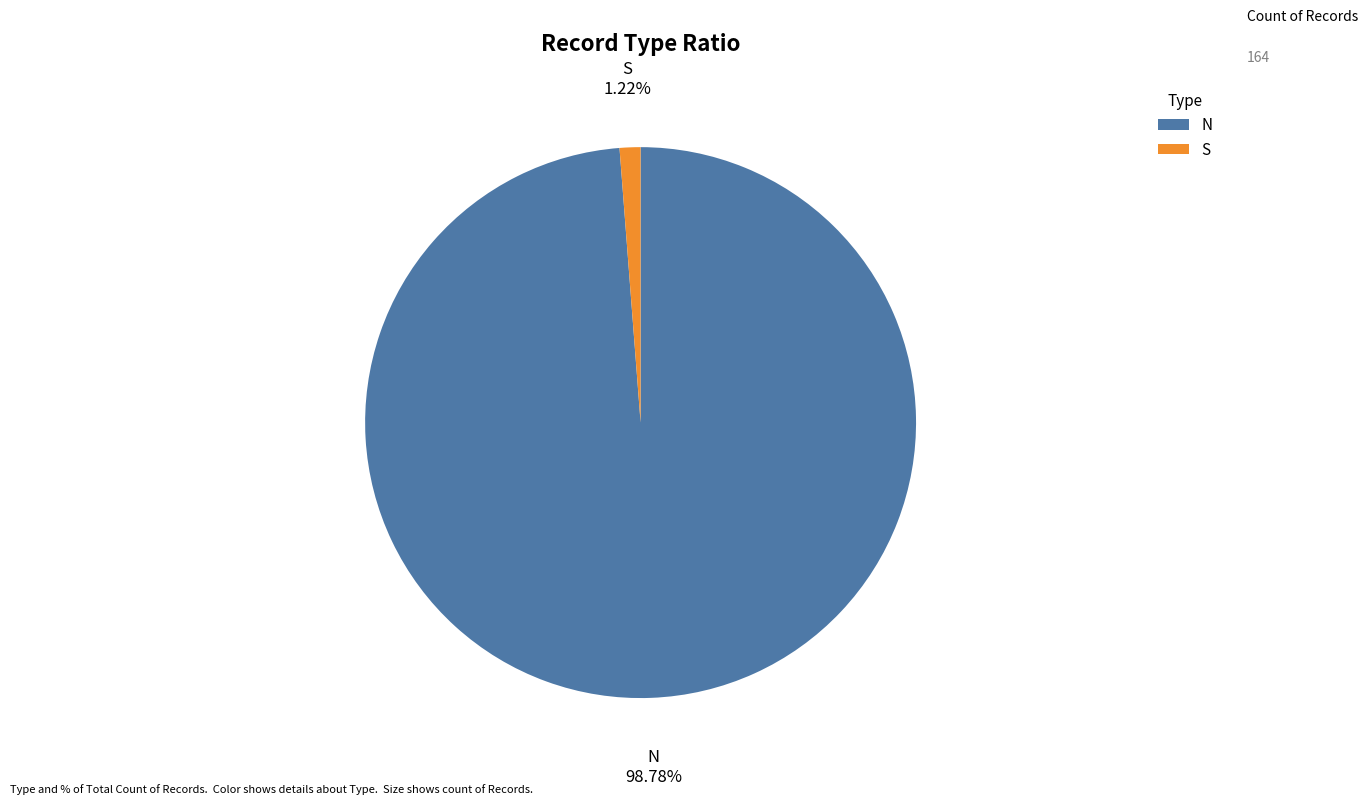

What is the majority slice?

N